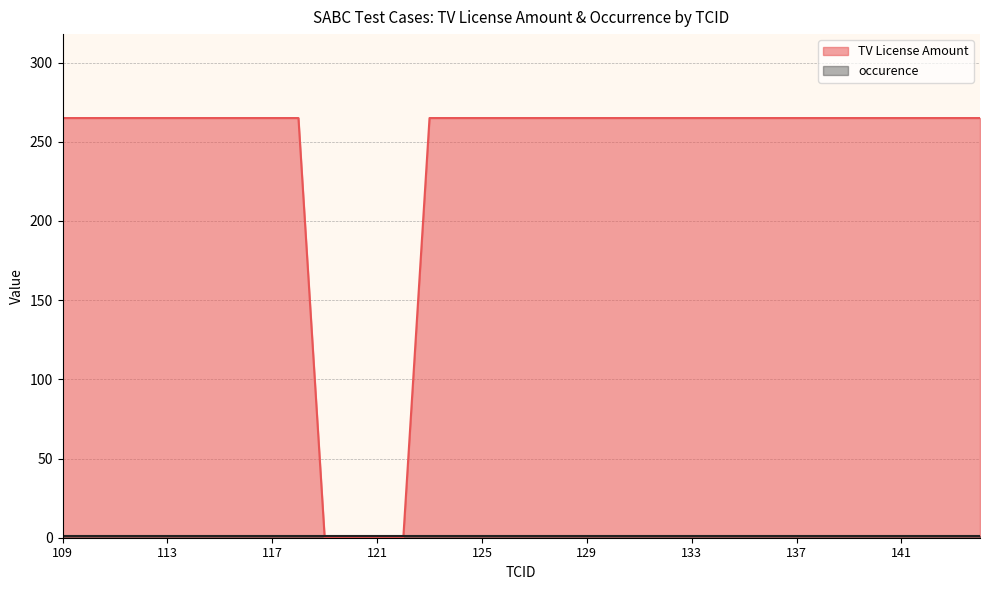

Reading left to right, extract all data points from this chart.

109=265	110=265	111=265	112=265	113=265	114=265	115=265	116=265	117=265	118=265	119=0	120=0	121=0	122=0	123=265	124=265	125=265	126=265	127=265	128=265	129=265	130=265	131=265	132=265	133=265	134=265	135=265	136=265	137=265	138=265	139=265	140=265	141=265	142=265	143=265	144=265